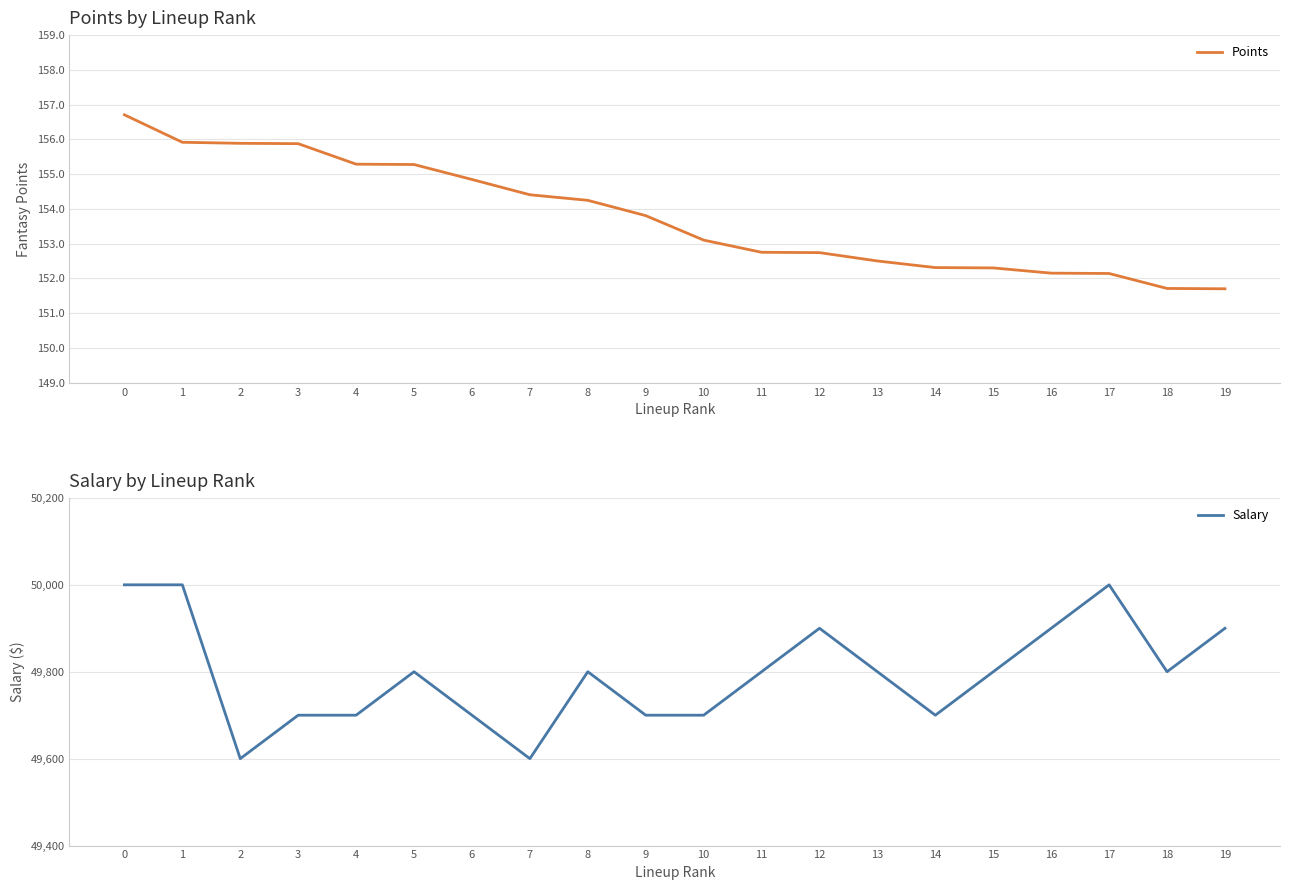

At 9, list the series in order from smallest to largest.

Points, Salary